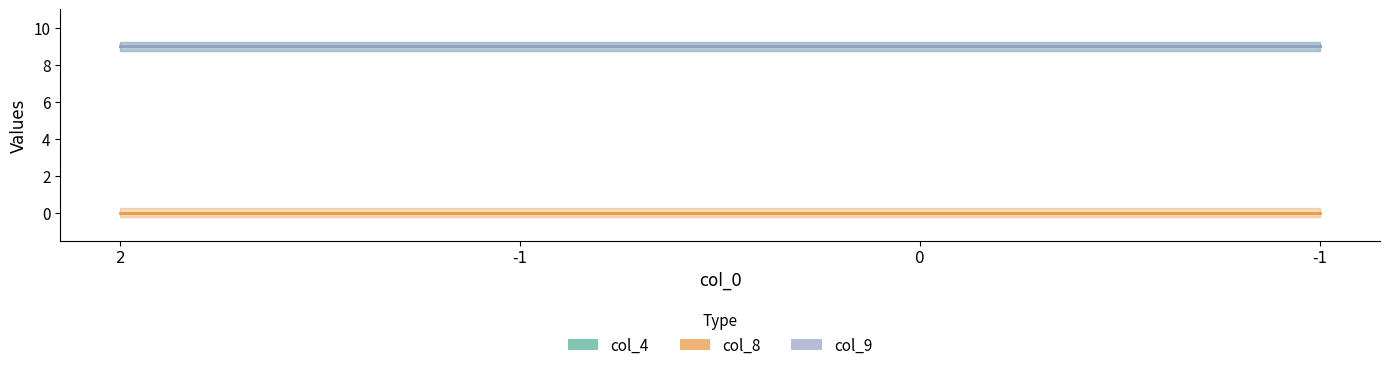

At which label does col_8 reach its peak?

2